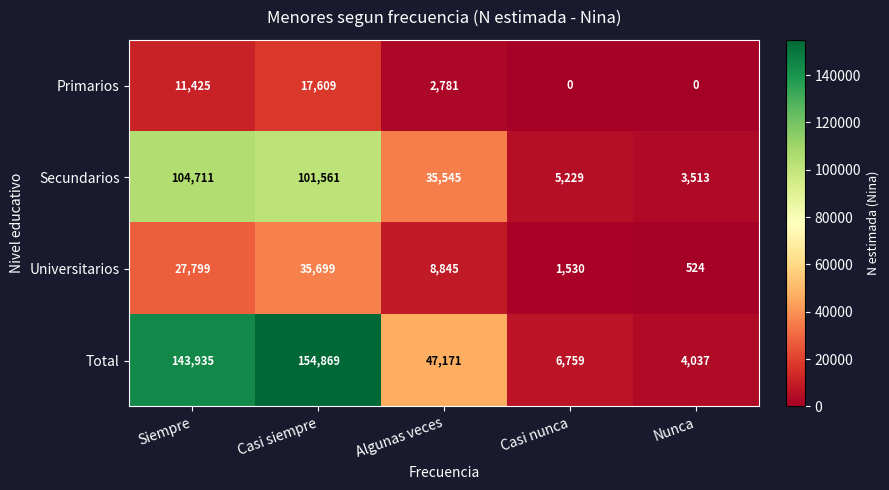

Is it true that Universitarios equals 27799 at Siempre?

True